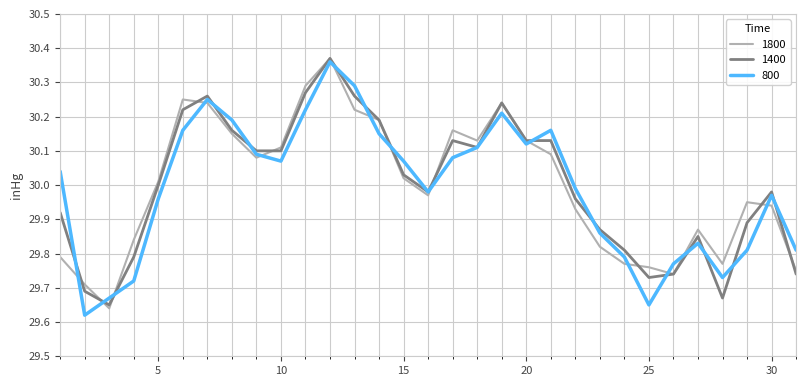

True or false: 1800 and 1400 intersect in this chart.

True